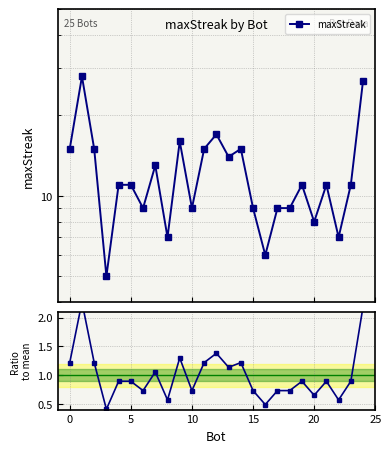

How many interior local valleys does the maxStreak series have?

8